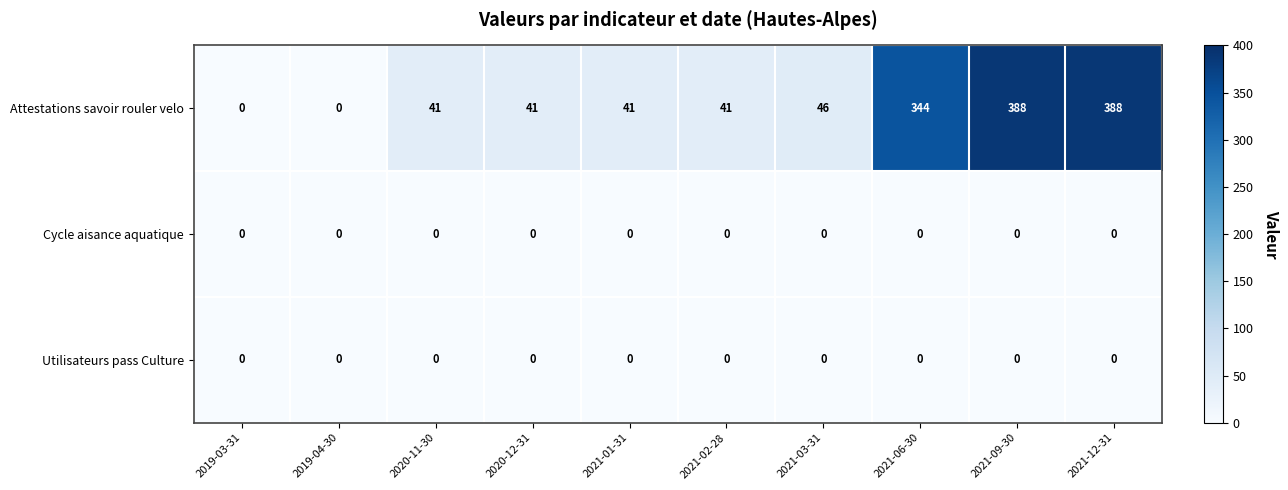

The value of Utilisateurs pass Culture at 2020-12-31 is 0. True or false?

True